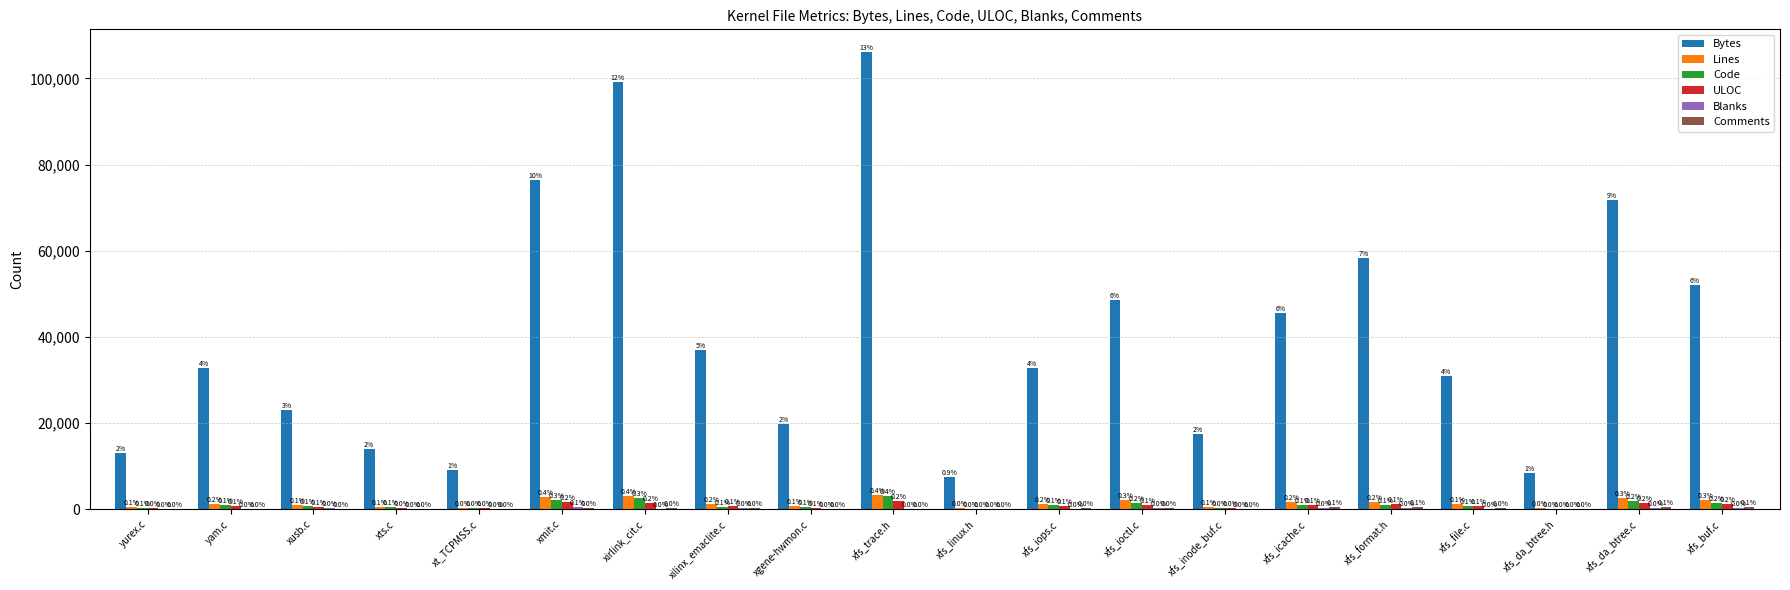

What is the difference between the maximum and second lowest values in the Lines series?

3072